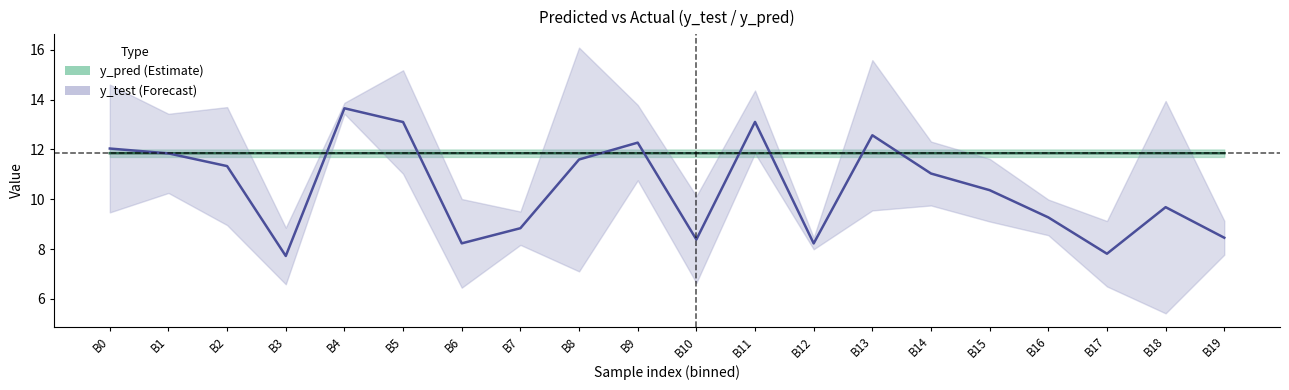

Which label corresponds to the largest value in the chart?

B4